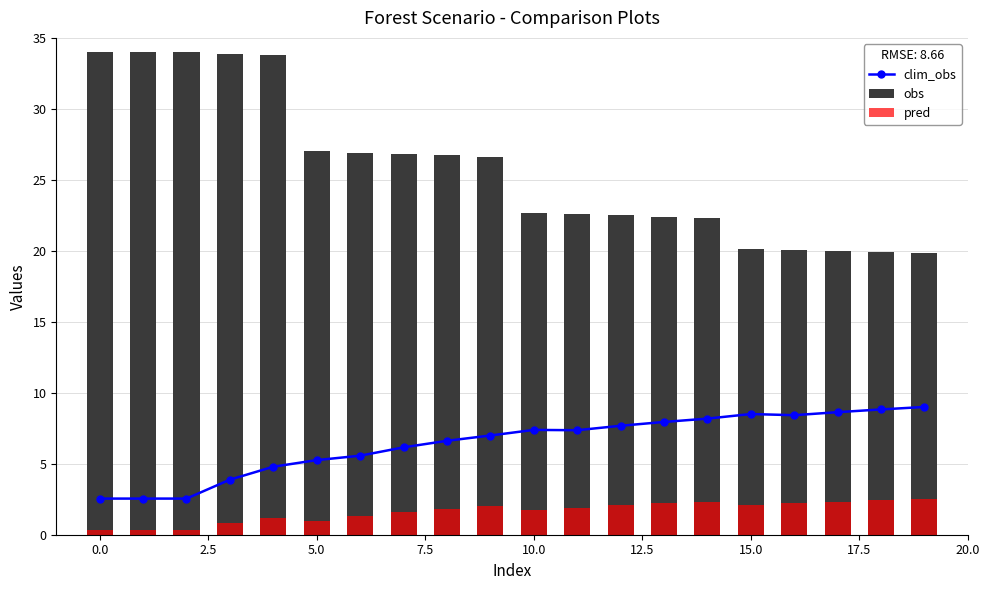

What is the spread (max minus min) of values at 13?

20.2